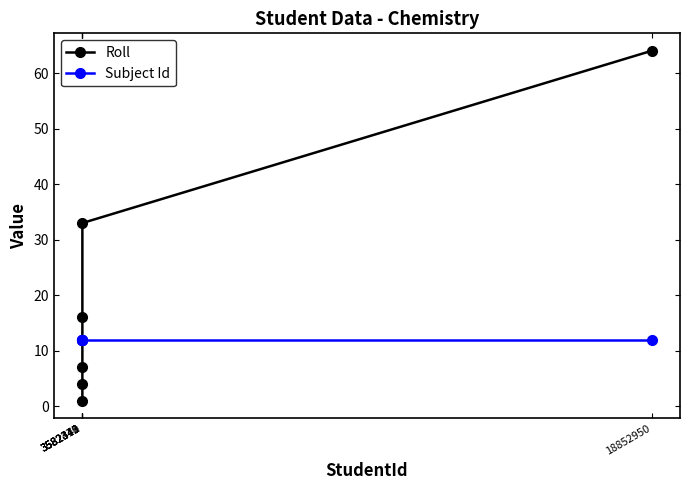

Rank the series at 3582410 from highest to lowest value.

Roll, Subject Id